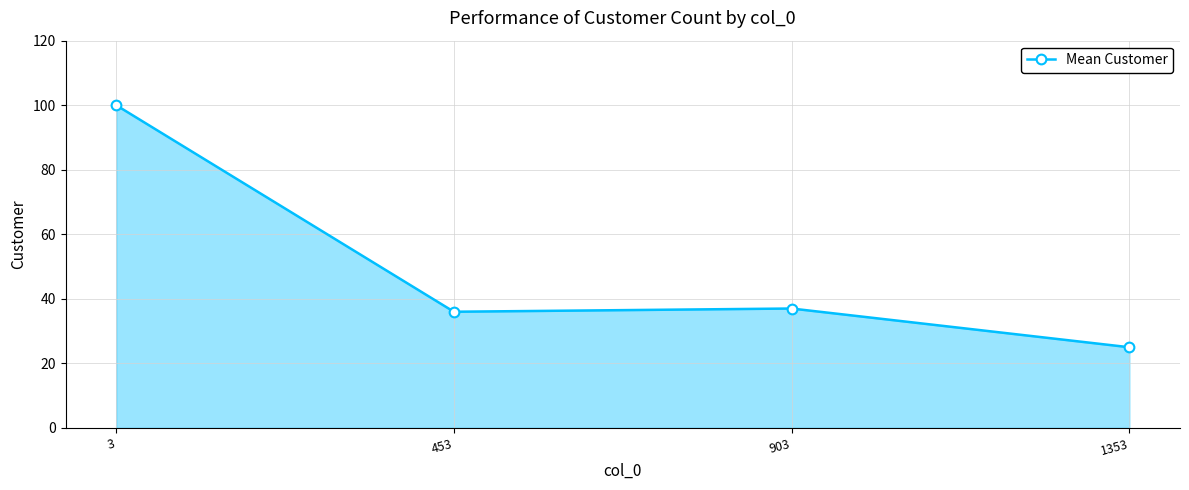

What is the greatest value displayed?

100